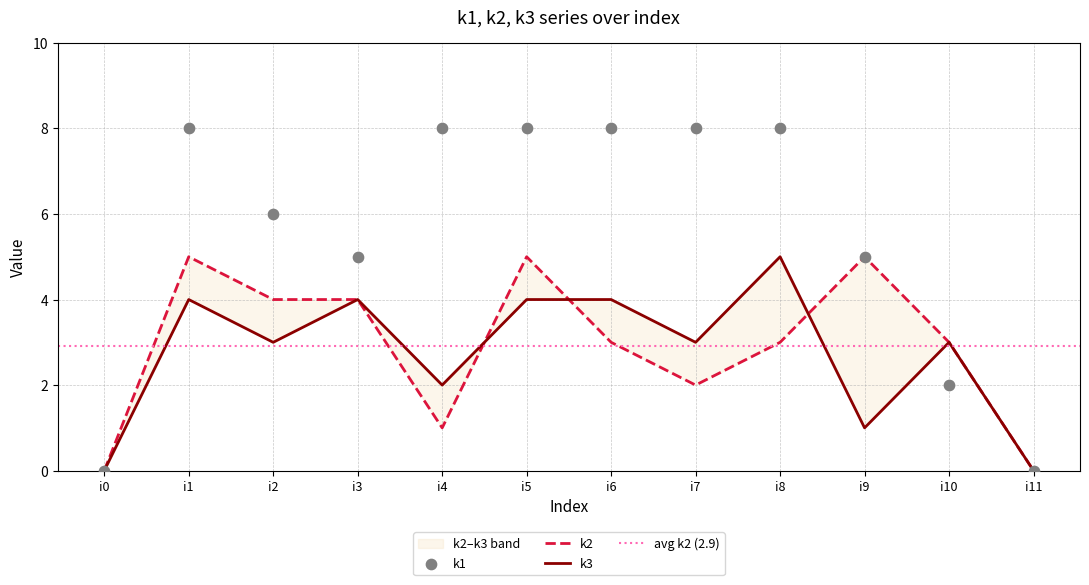

At which category is the sum across all series the highest?

i1